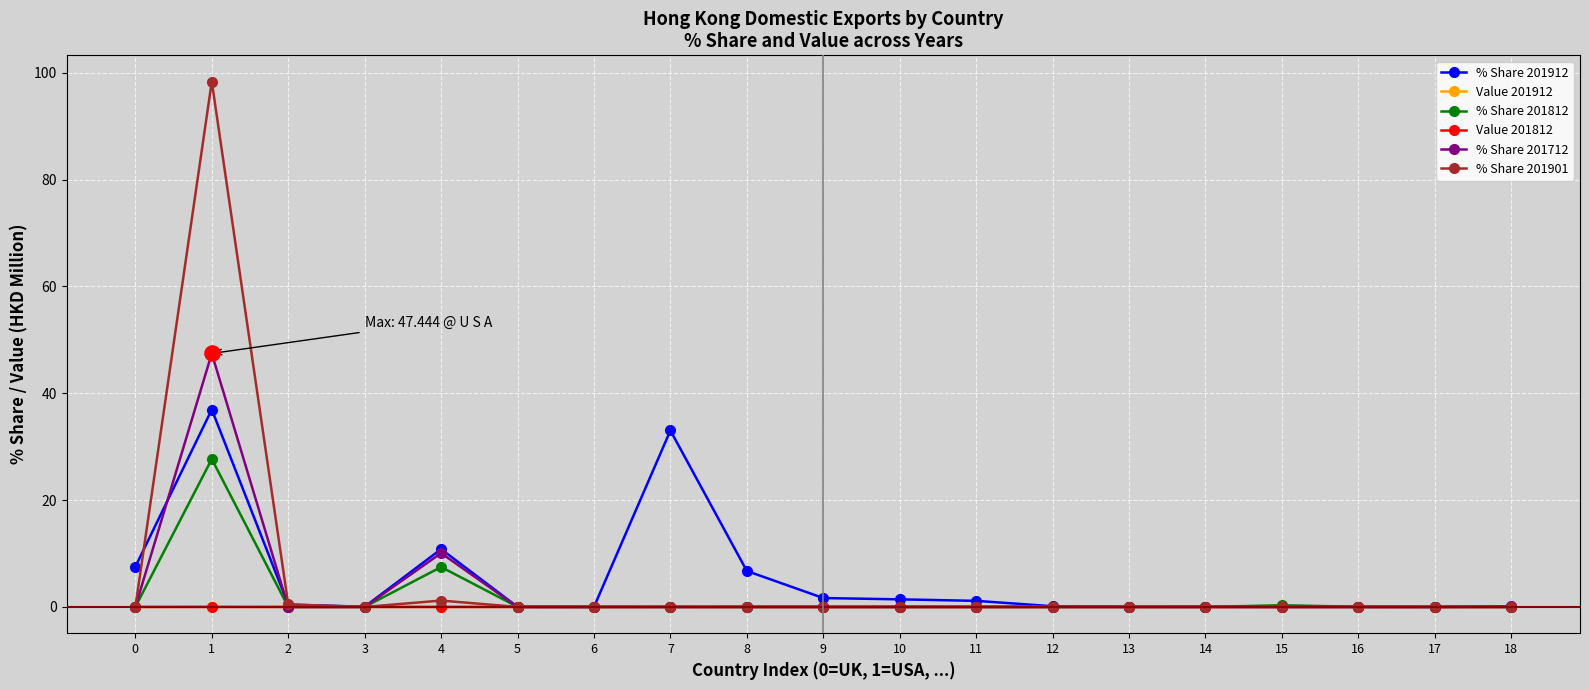

Which series has the largest range (max minus min)?

% Share 201901